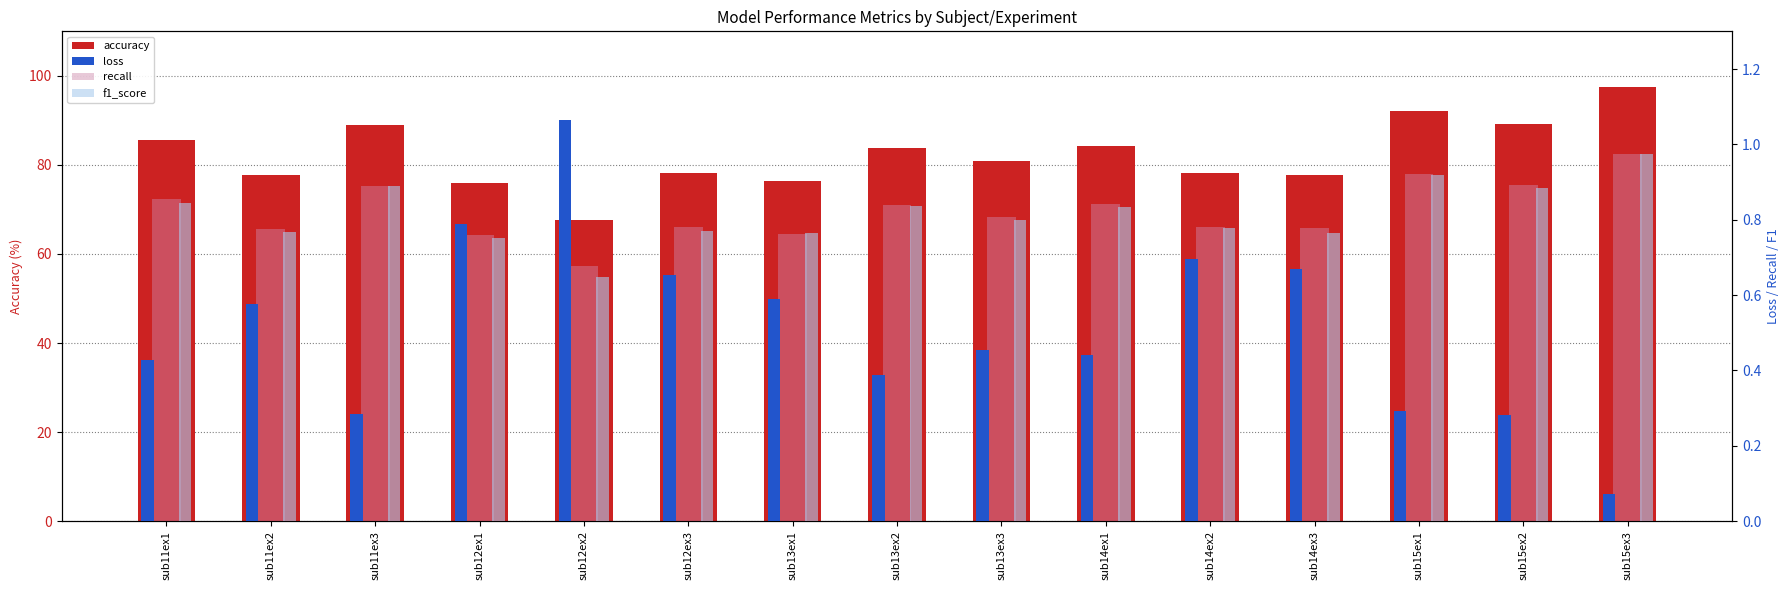

How many series are shown in this chart?

4